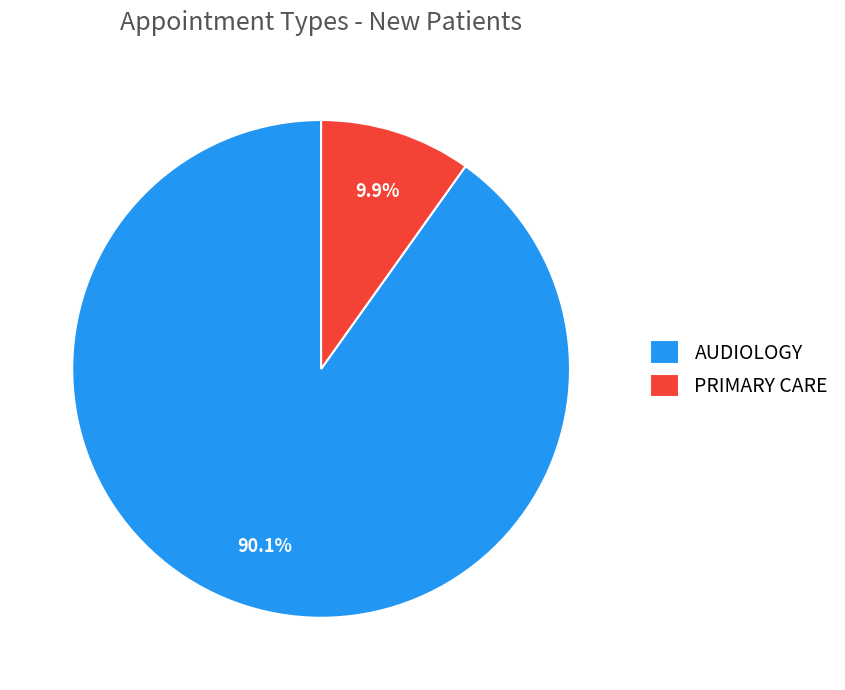

Between AUDIOLOGY and PRIMARY CARE, which is larger?

AUDIOLOGY